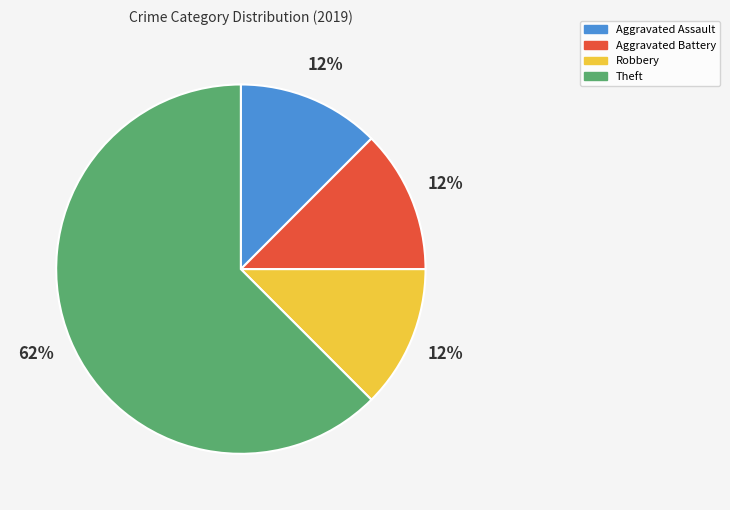

Which has a higher value, Theft or Robbery?

Theft